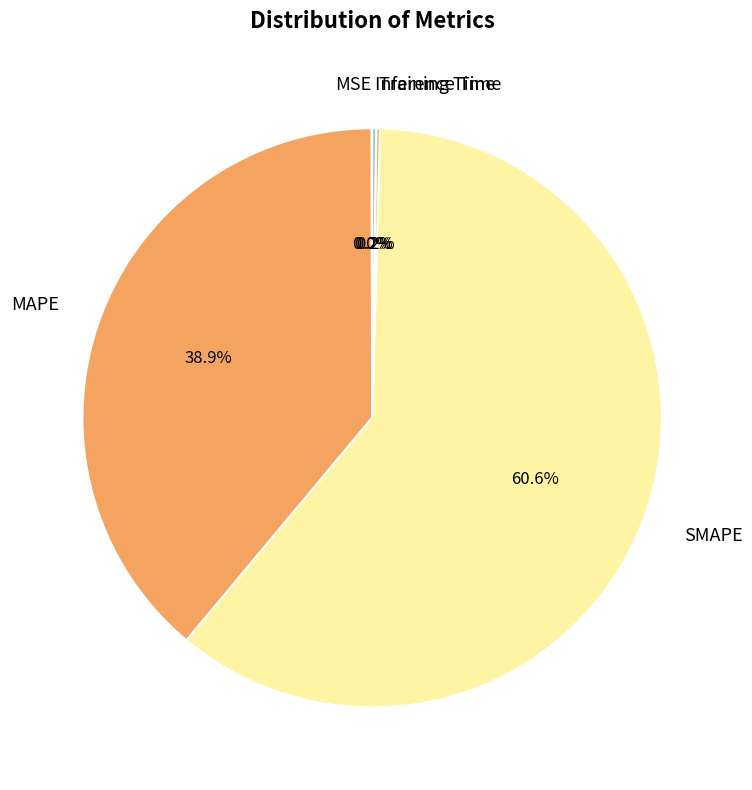

To the nearest percent, what is the difference between the largest and smallest slice percentages?

61%